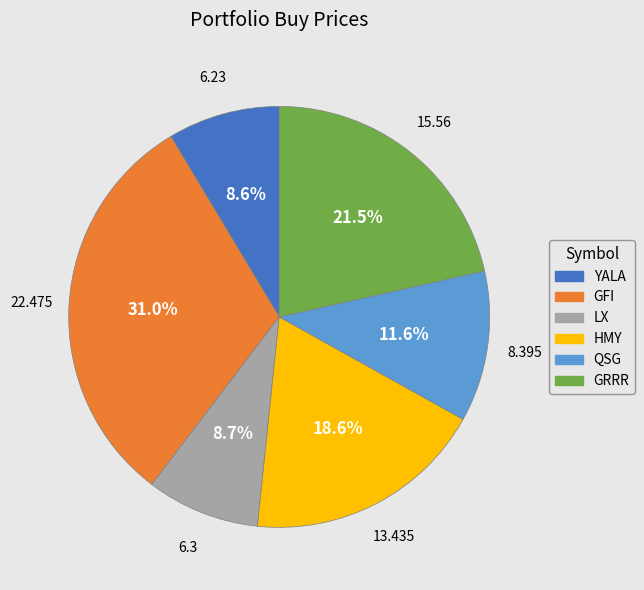

To the nearest percent, what is the difference between the largest and smallest slice percentages?

22%